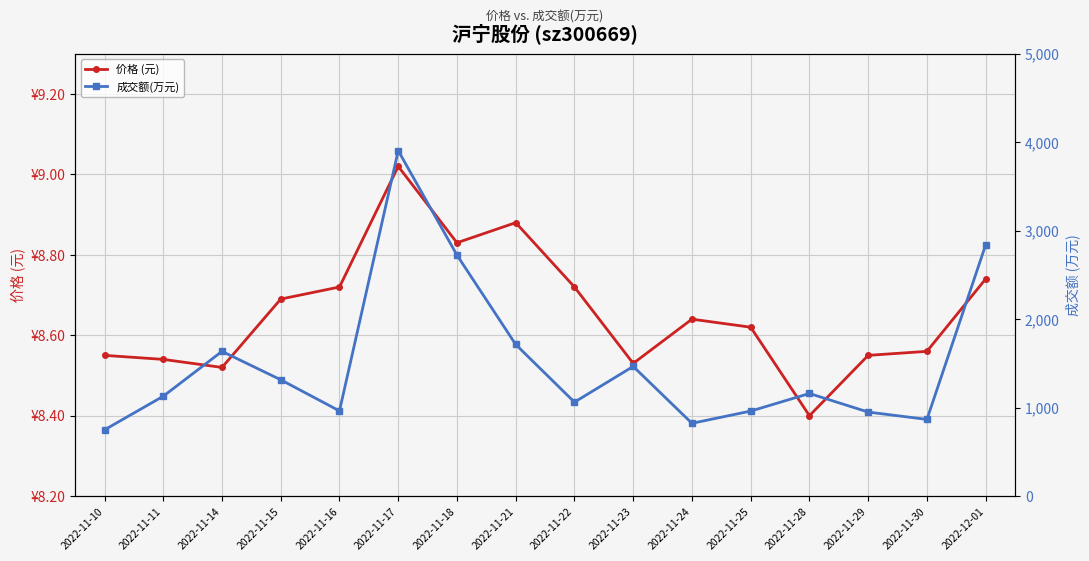

The value of 价格 (元) at 2022-11-15 is 8.7. True or false?

True